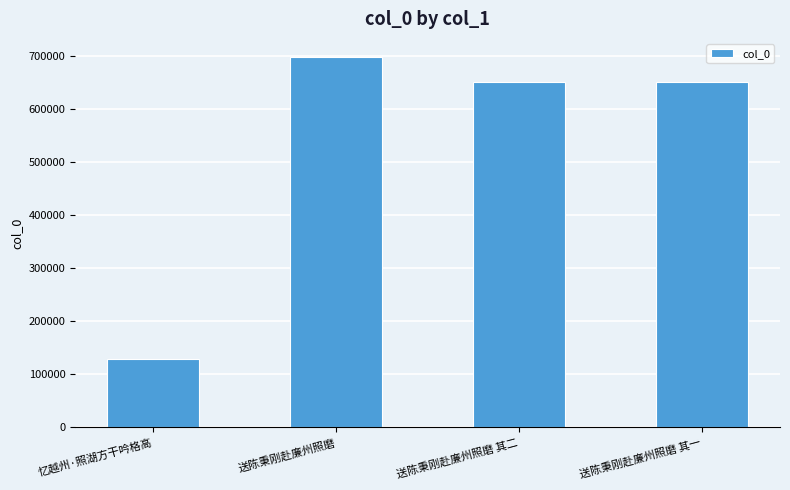

Which label corresponds to the largest value in the chart?

送陈秉刚赴廉州照磨